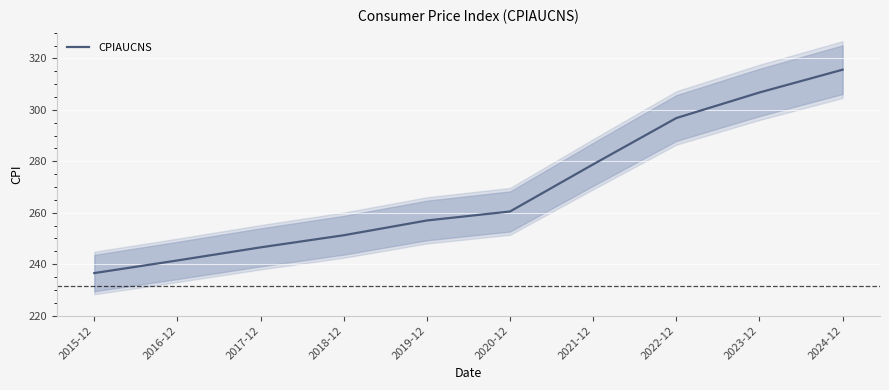

Does the chart display data point markers on the line(s)?

No